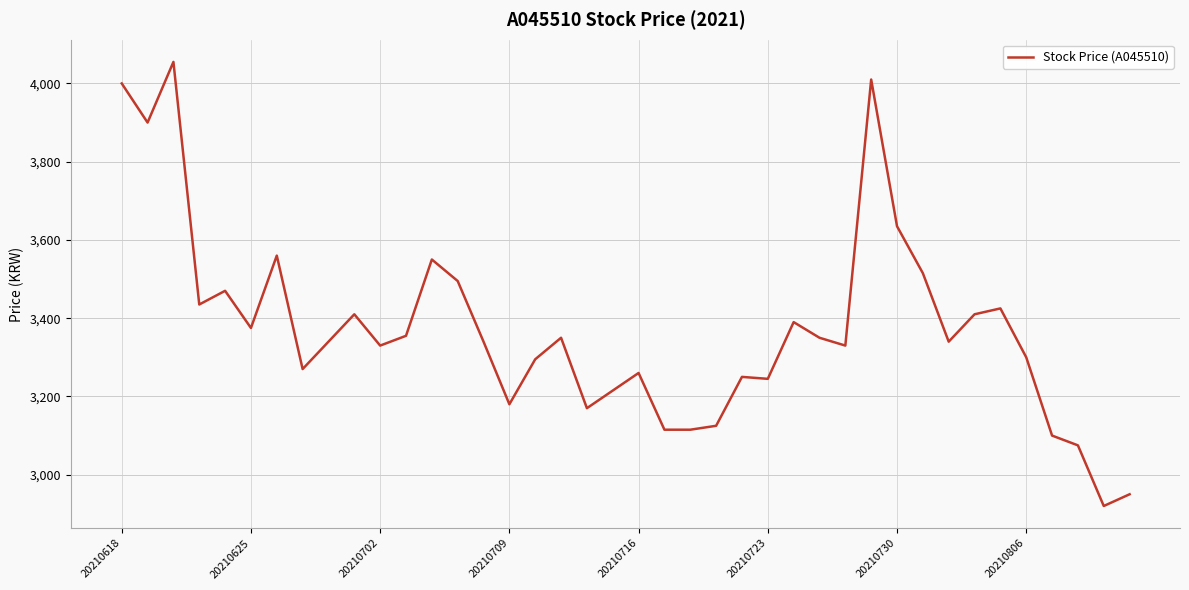

What is the maximum value shown in the chart?

4055